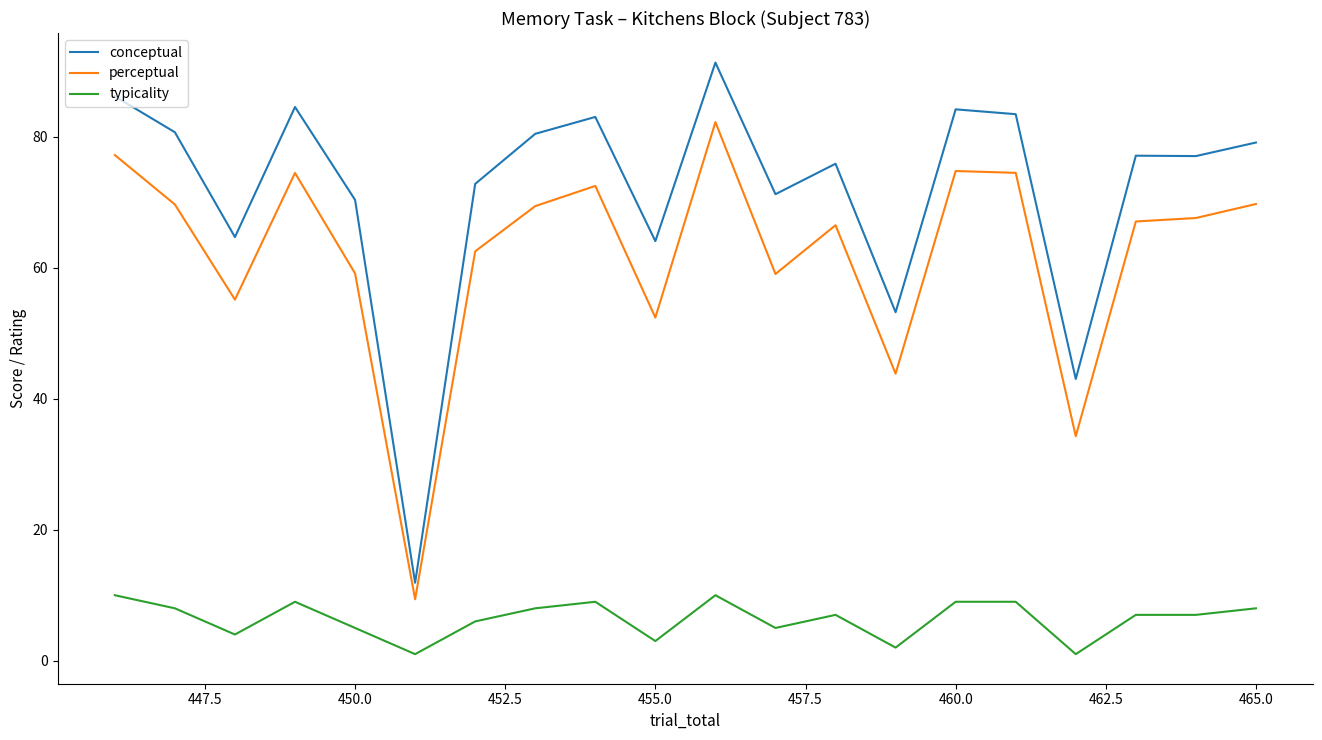

Which series has the largest total across all categories?

conceptual